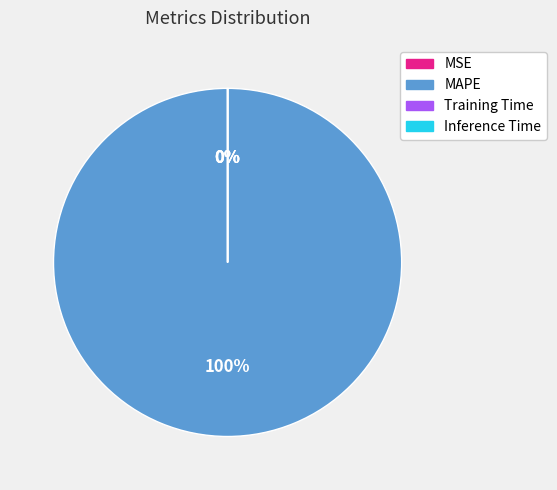

Does MSE represent more than half of the total?

No